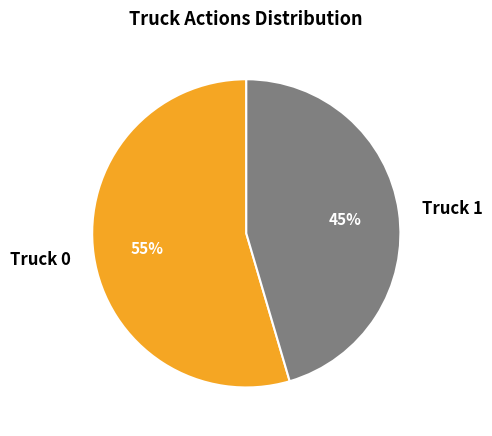

Is there any slice that represents more than half of the pie?

Yes